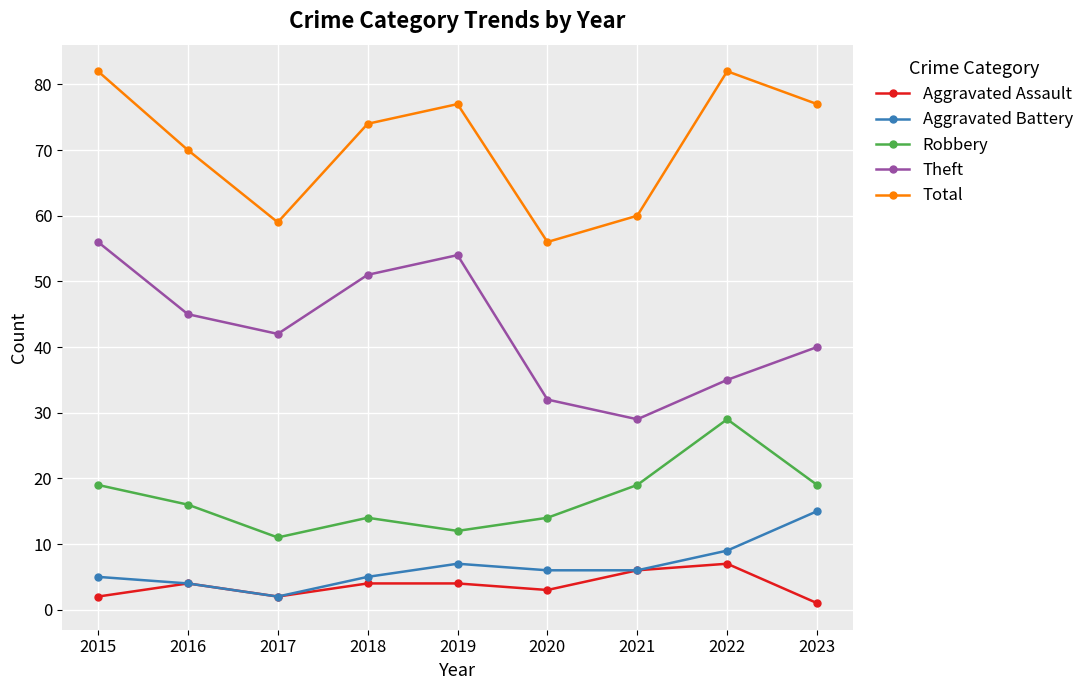

What is the approximate value of Total at 2018, to the nearest 5?

75